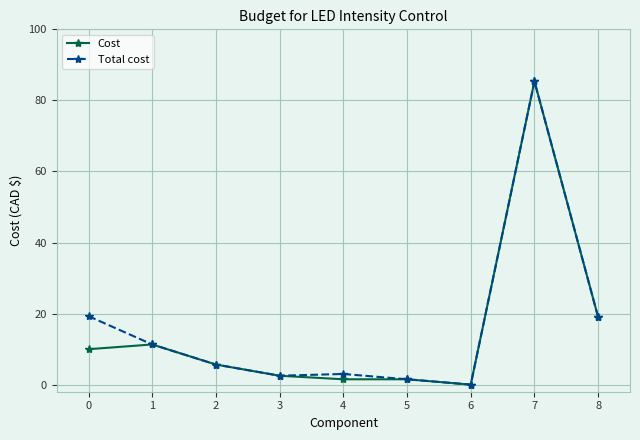

What is the difference between the maximum and minimum values in the Total cost series?

85.4